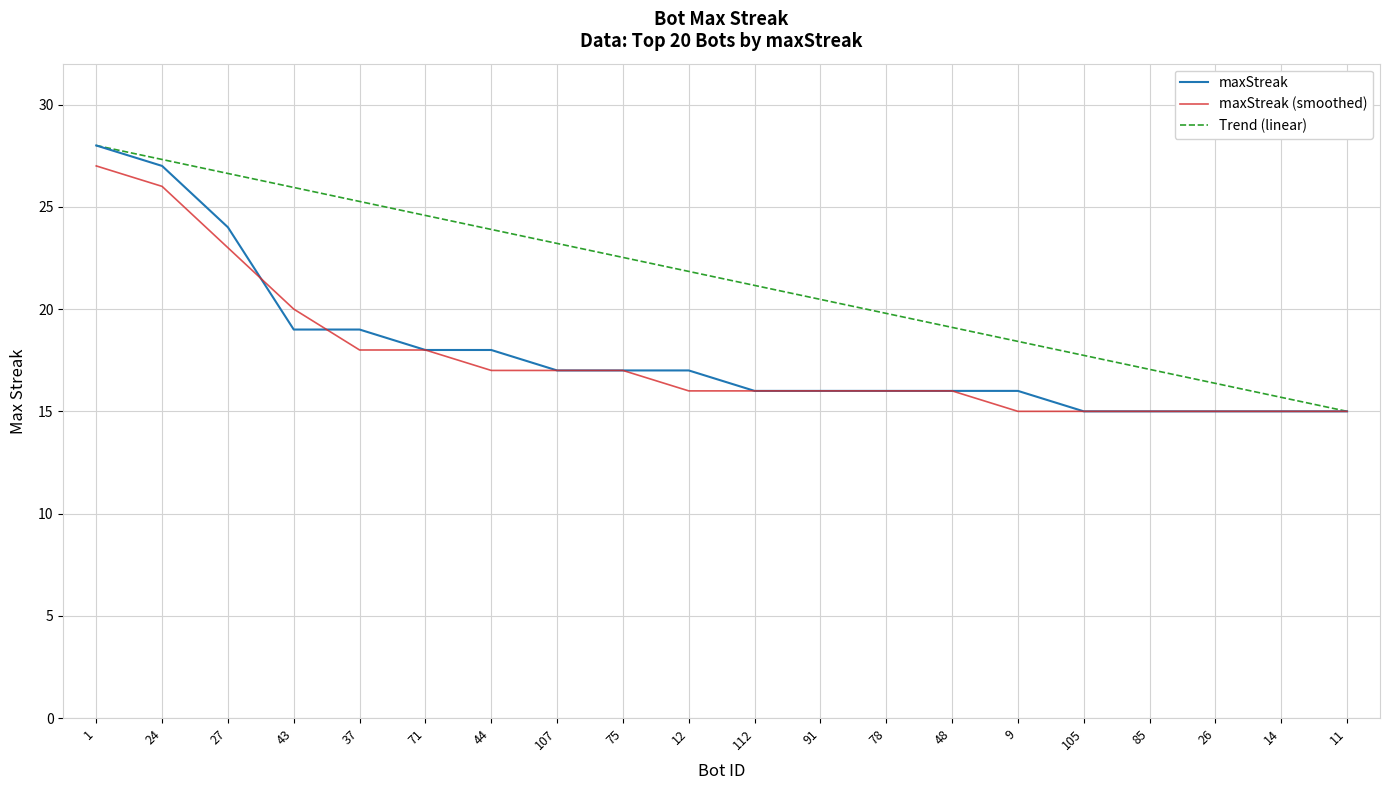

What is the difference between the maximum and minimum values?

13